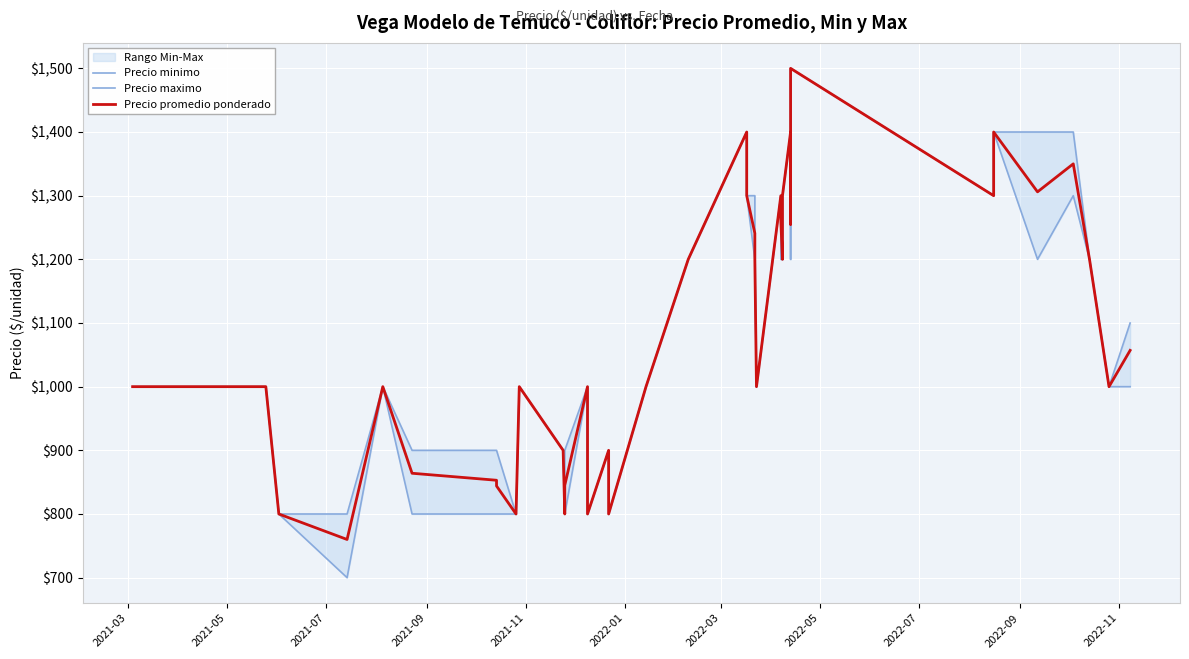

What is the difference between the maximum and minimum values in the Precio promedio ponderado series?

740